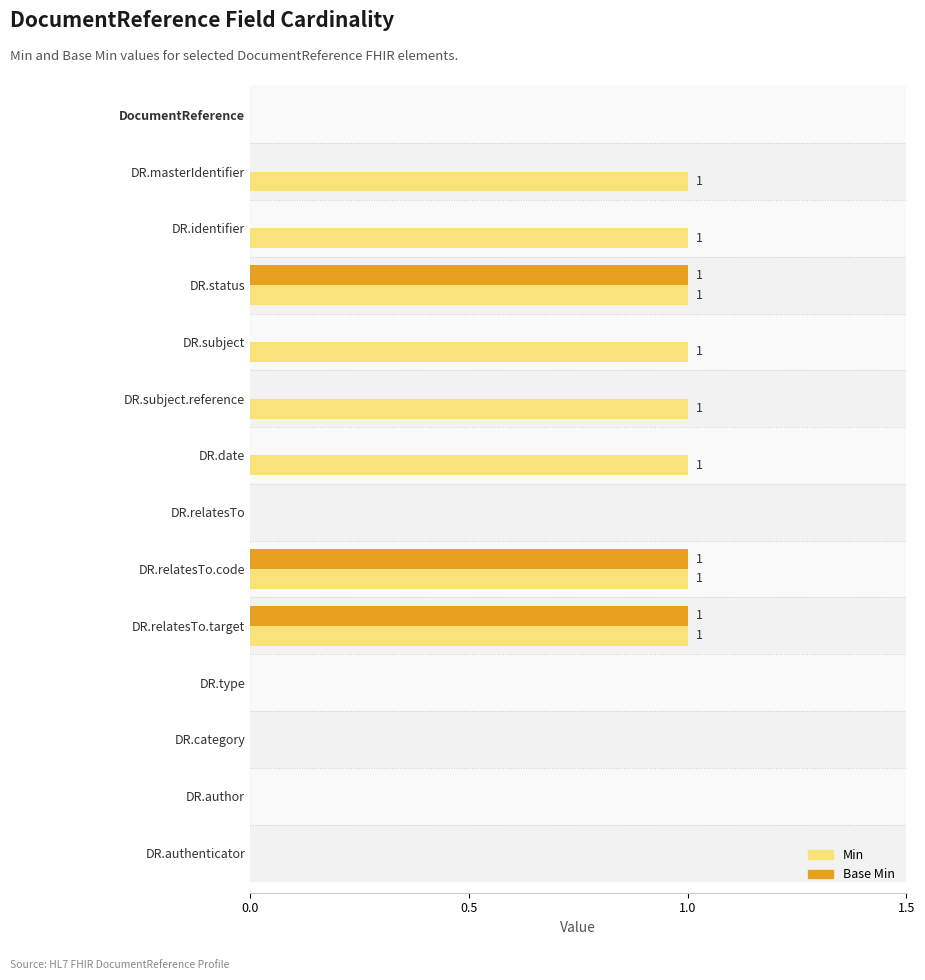

What is the sum of all Min values?

8